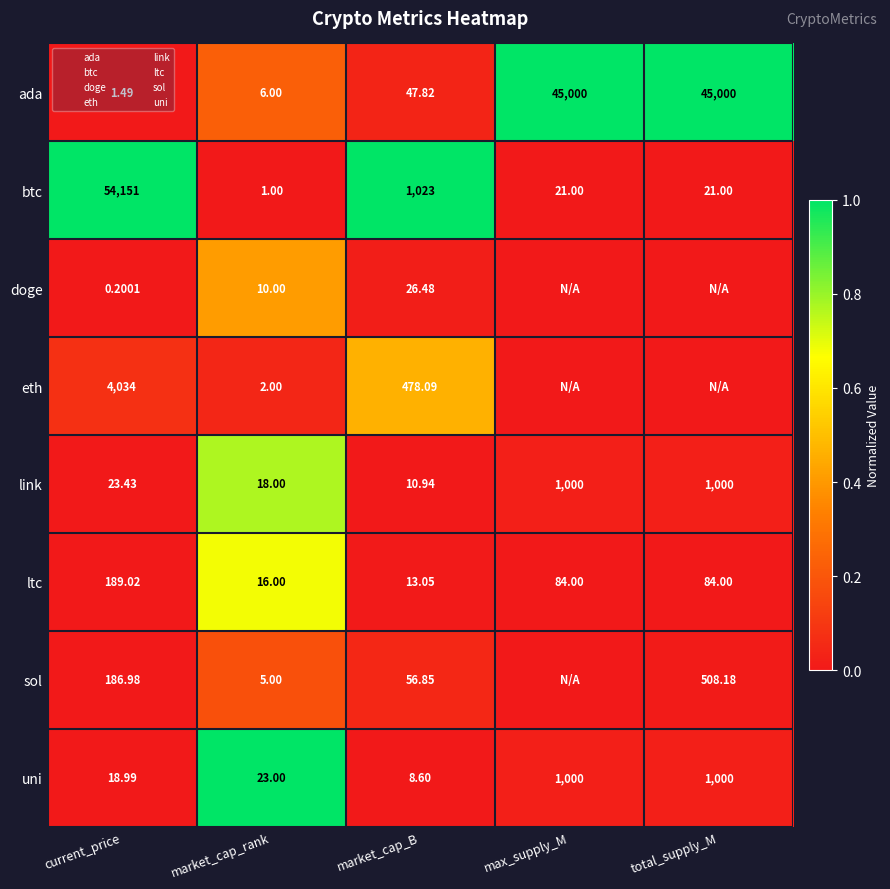

Which series has the largest total across all categories?

ada